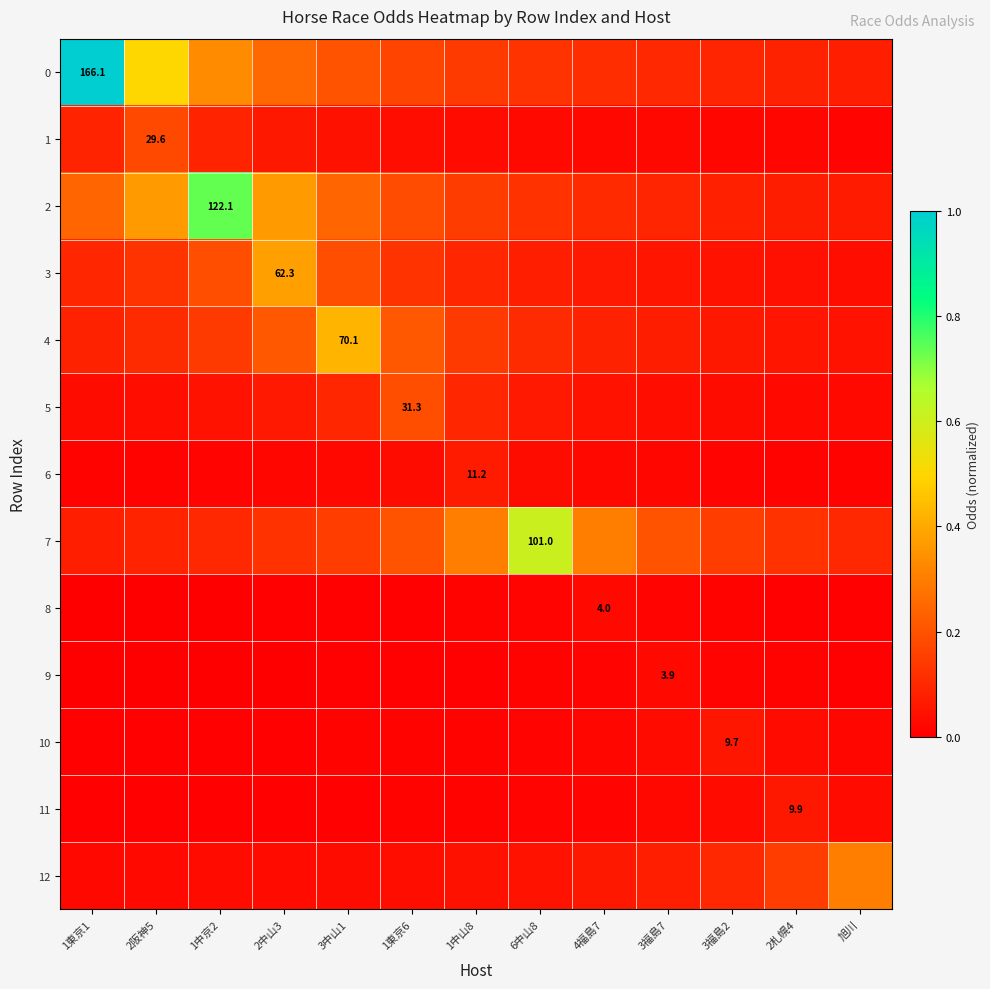

Is the value of 3 at 4福島7 greater than the value of 9 at 2札幌4?

Yes